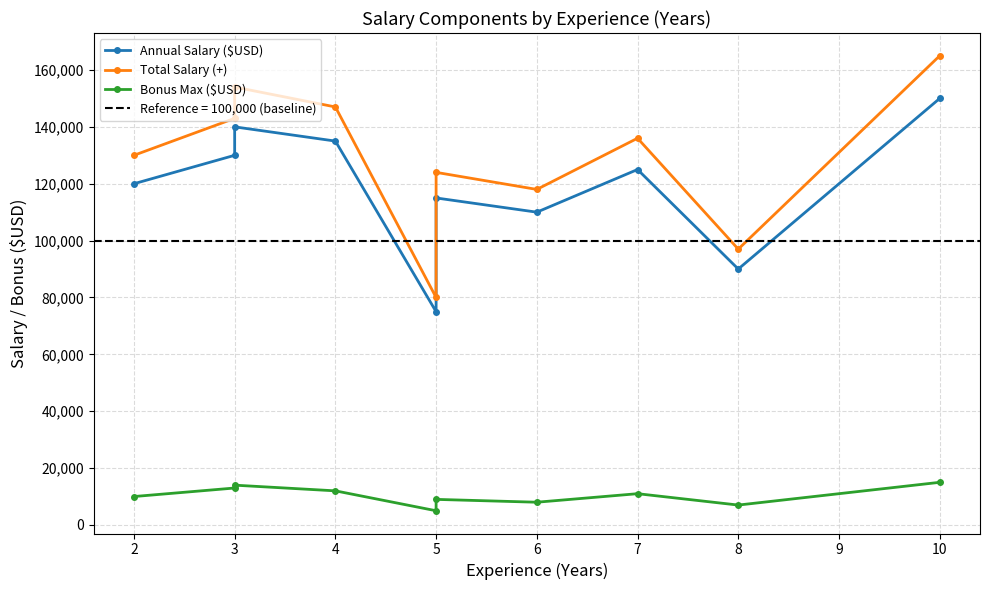

List the series in order of their peak value, lowest first.

Bonus Max ($USD), Annual Salary ($USD), Total Salary (+)